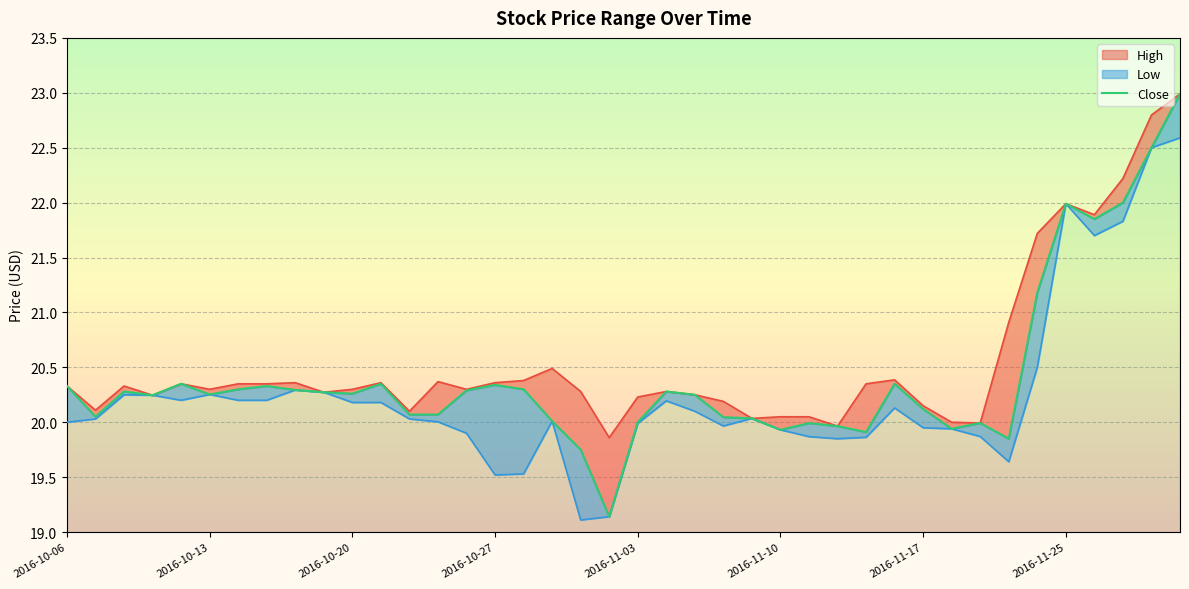

The chart shows a value of 20.0 at 32. True or false?

True